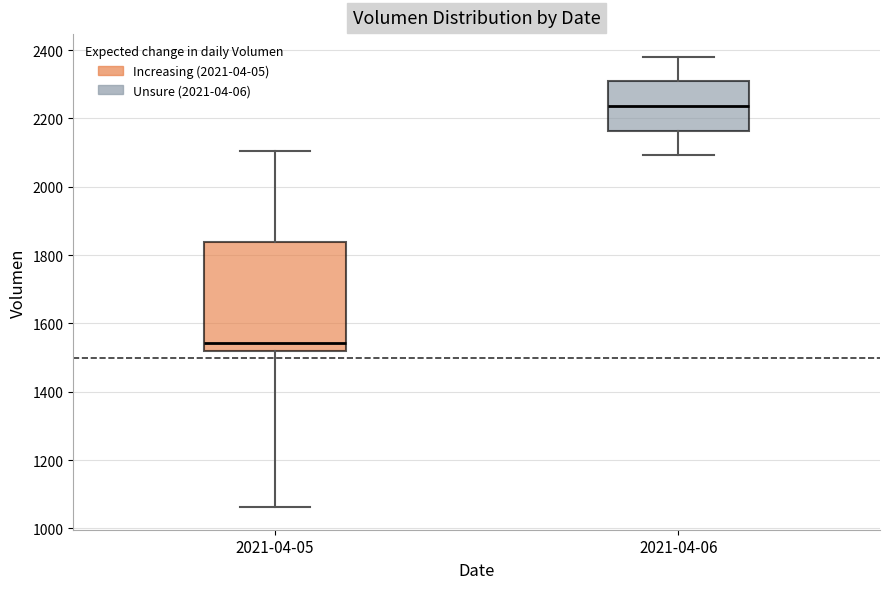

Which box has the lowest median line?

2021-04-05